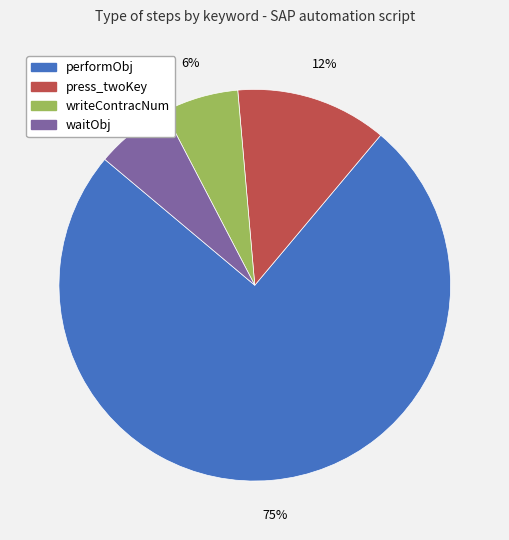

How many slices are in this pie chart?

4